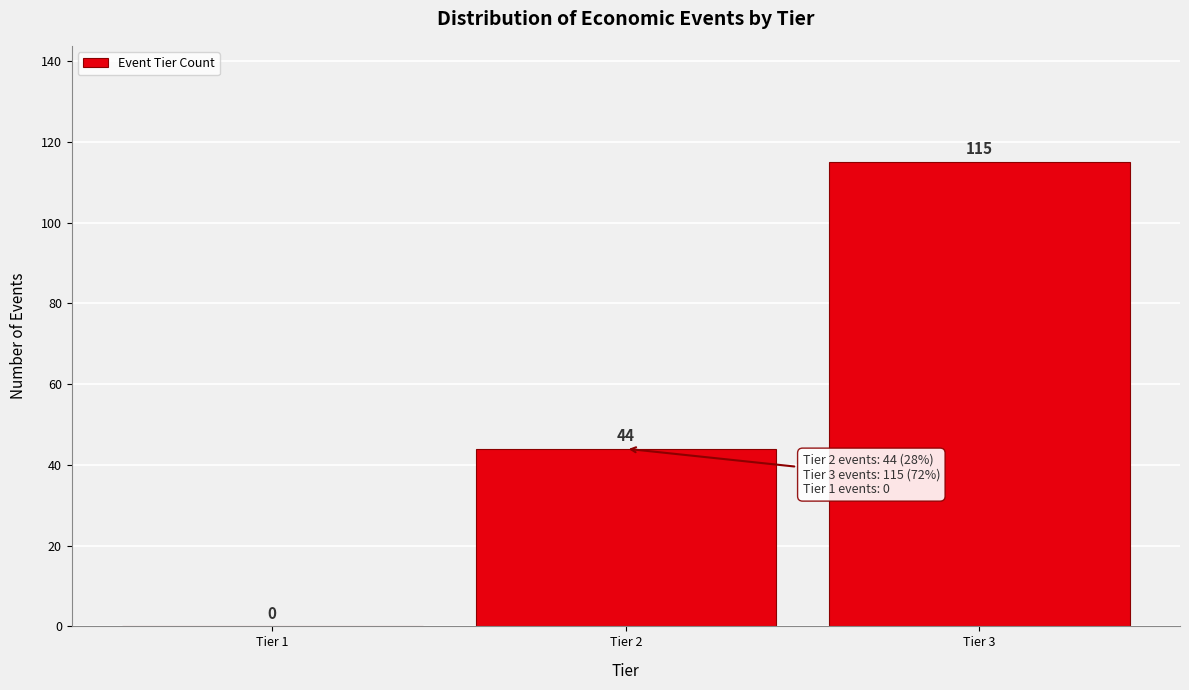

Reading left to right, list all the values displayed in this chart.

Tier 1=0	Tier 2=44	Tier 3=115